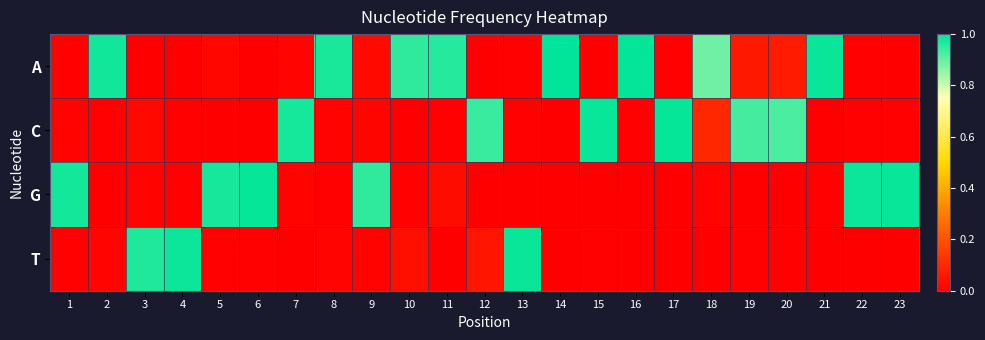

Reading left to right, extract all data points from this chart.

A: 1=0.0	2=1.0	3=0.0	4=0.0	5=0.0	6=0.0	7=0.0	8=1.0	9=0.0	10=1.0	11=1.0	12=0.0	13=0.0	14=1.0	15=0.0	16=1.0	17=0.0	18=0.9	19=0.1	20=0.1	21=1.0	22=0.0	23=0.0
C: 1=0.0	2=0.0	3=0.0	4=0.0	5=0.0	6=0.0	7=1.0	8=0.0	9=0.0	10=0.0	11=0.0	12=0.9	13=0.0	14=0.0	15=1.0	16=0.0	17=1.0	18=0.1	19=0.9	20=0.9	21=0.0	22=0.0	23=0.0
G: 1=1.0	2=0.0	3=0.0	4=0.0	5=1.0	6=1.0	7=0.0	8=0.0	9=1.0	10=0.0	11=0.0	12=0.0	13=0.0	14=0.0	15=0.0	16=0.0	17=0.0	18=0.0	19=0.0	20=0.0	21=0.0	22=1.0	23=1.0
T: 1=0.0	2=0.0	3=1.0	4=1.0	5=0.0	6=0.0	7=0.0	8=0.0	9=0.0	10=0.0	11=0.0	12=0.1	13=1.0	14=0.0	15=0.0	16=0.0	17=0.0	18=0.0	19=0.0	20=0.0	21=0.0	22=0.0	23=0.0